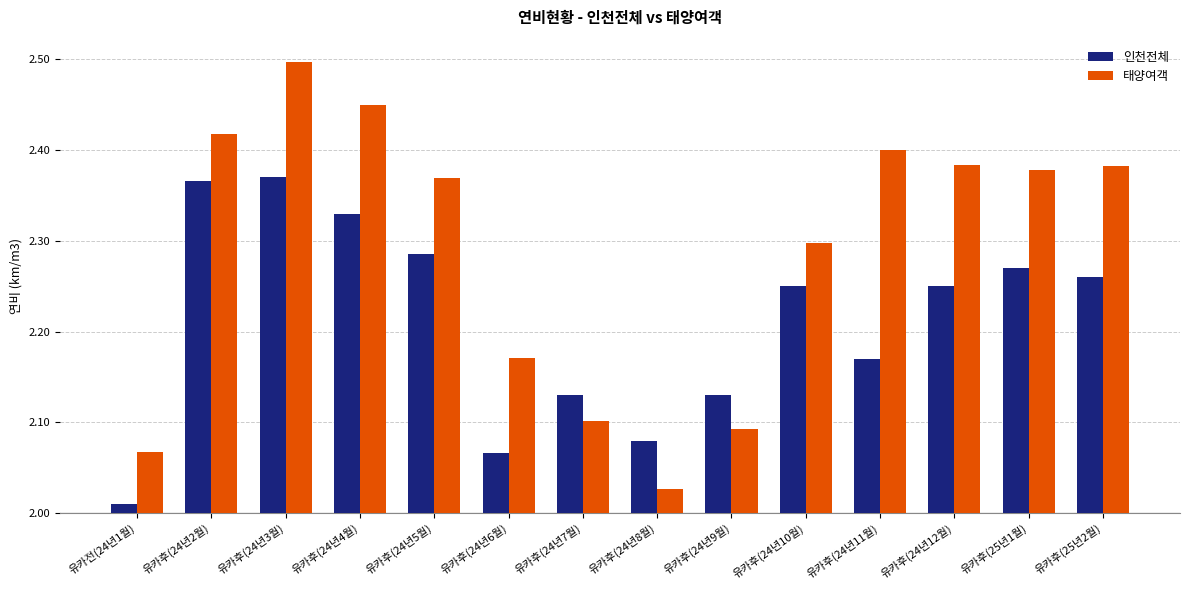

What is the difference between the second highest and second lowest values in the 태양여객 series?

0.4